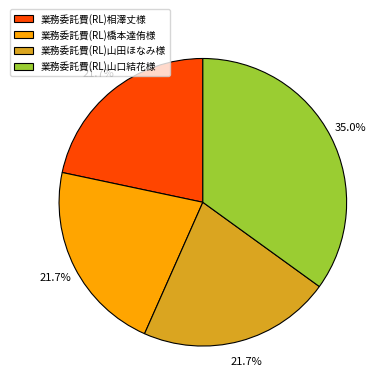

The 業務委託費(RL)山田ほなみ様 slice represents 32% of the pie. True or false?

False